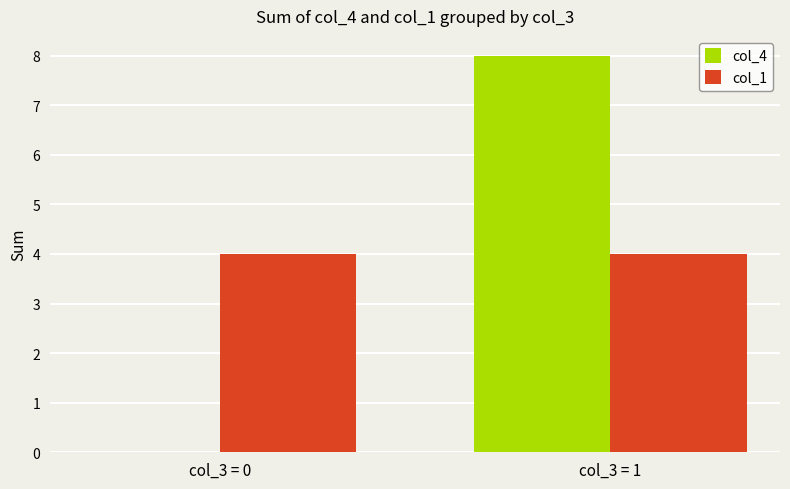

Reading left to right, list all the values displayed in this chart.

col_4: 0	8
col_1: 4	4